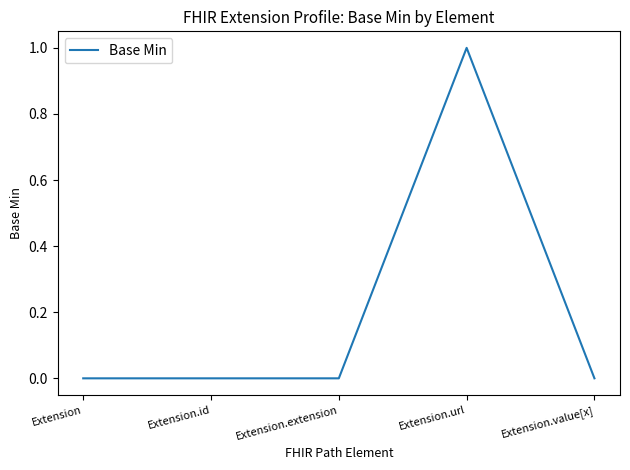

True or false: the data shows -1 at Extension.extension.

False